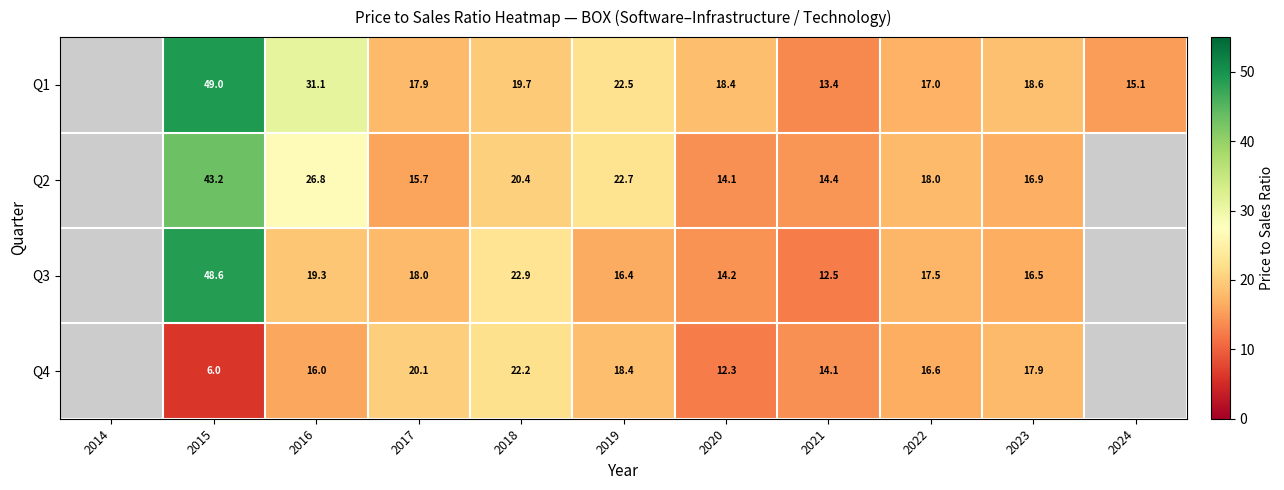

The Q4 series shows 6.0 at 2015. True or false?

True